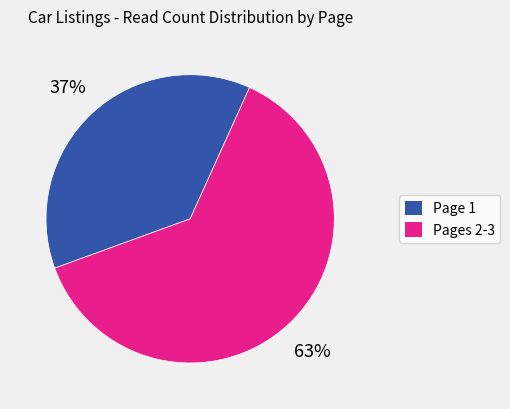

How many segments does this pie chart have?

2